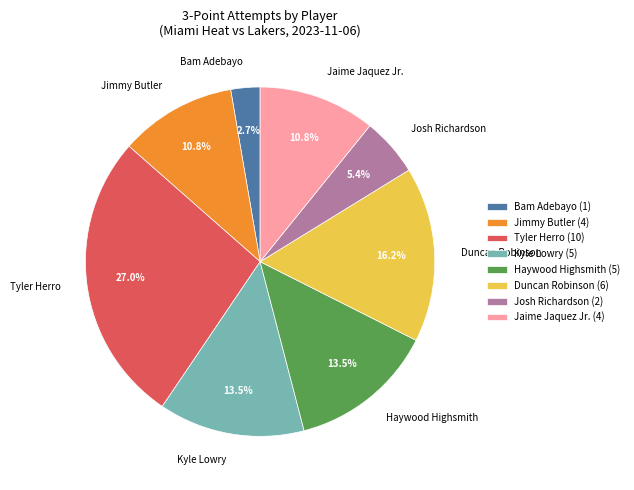

What is the ratio of the value at Haywood Highsmith to the value at Josh Richardson?

2.5